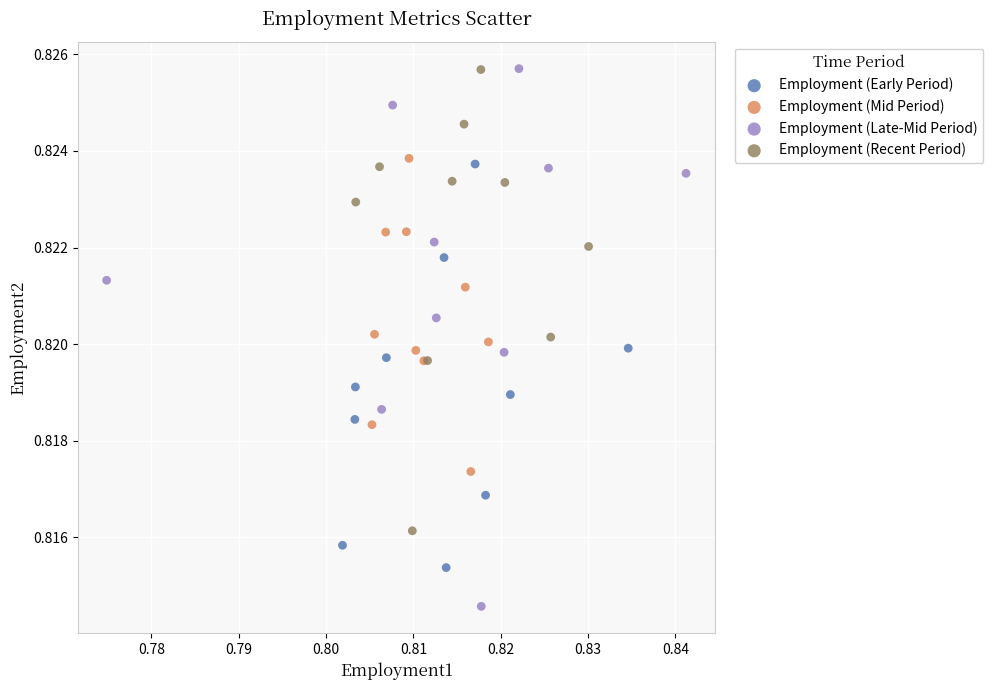

Which series reaches the minimum Y coordinate?

Employment (Late-Mid Period)